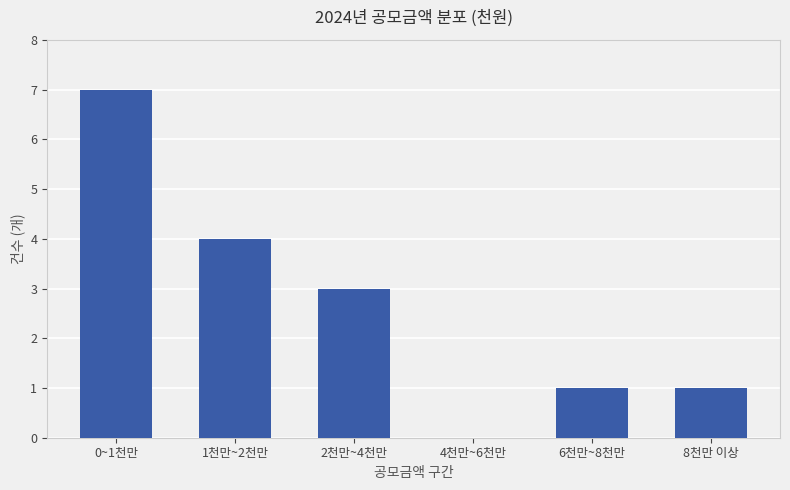

Between 6천만~8천만 and 4천만~6천만, which is larger?

6천만~8천만